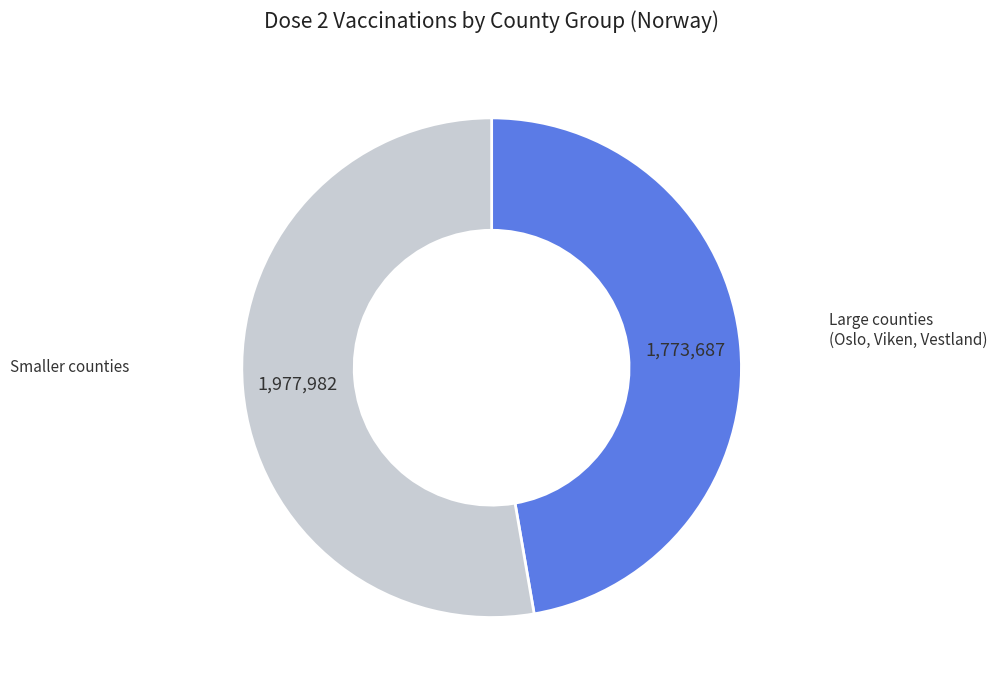

Is the sum of Large counties and Smaller counties greater than half?

Yes